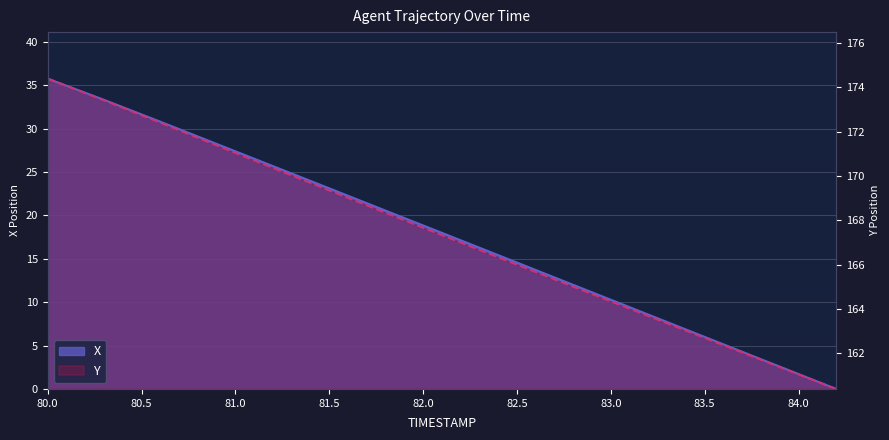

Is the value of Y at 81.8 greater than the value of X at 81.2?

No